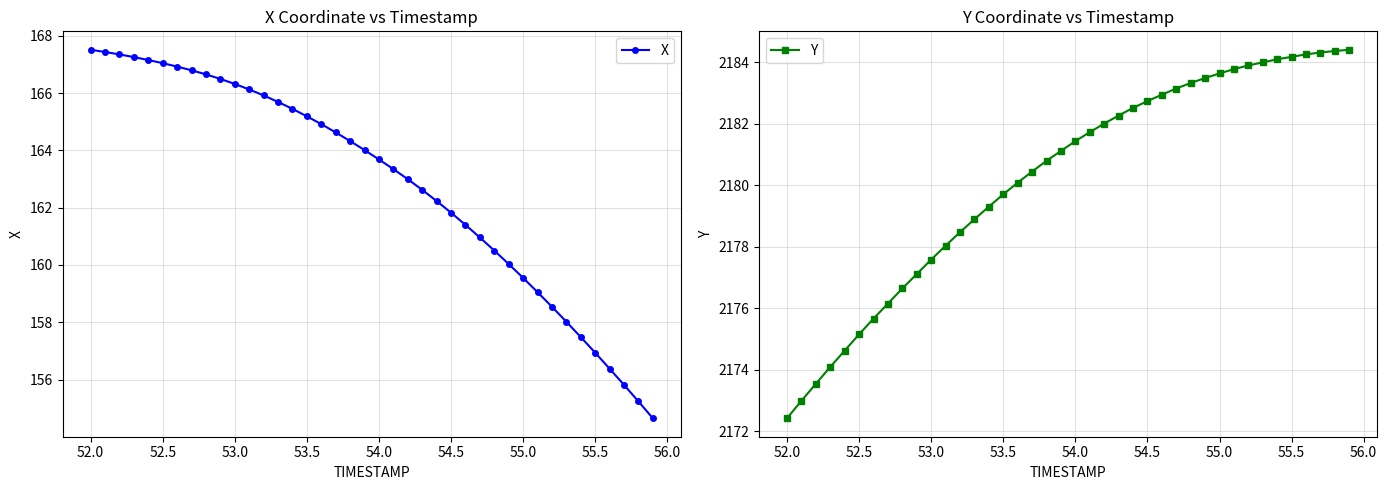

At which label does Y reach its minimum?

52.0